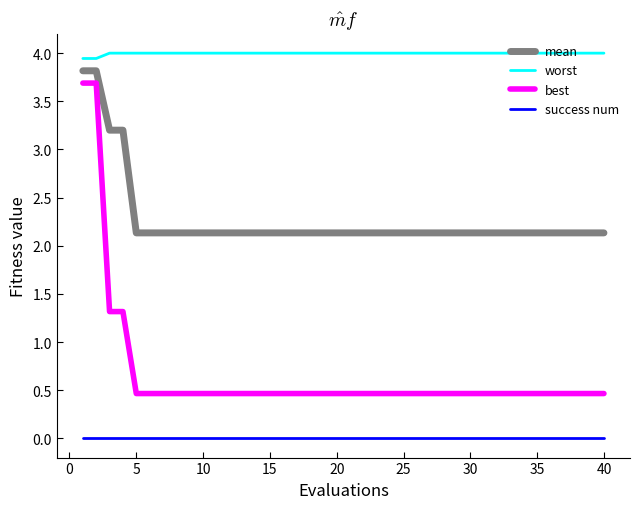

Rank the series by their average value, from lowest to highest.

success num, best, mean, worst